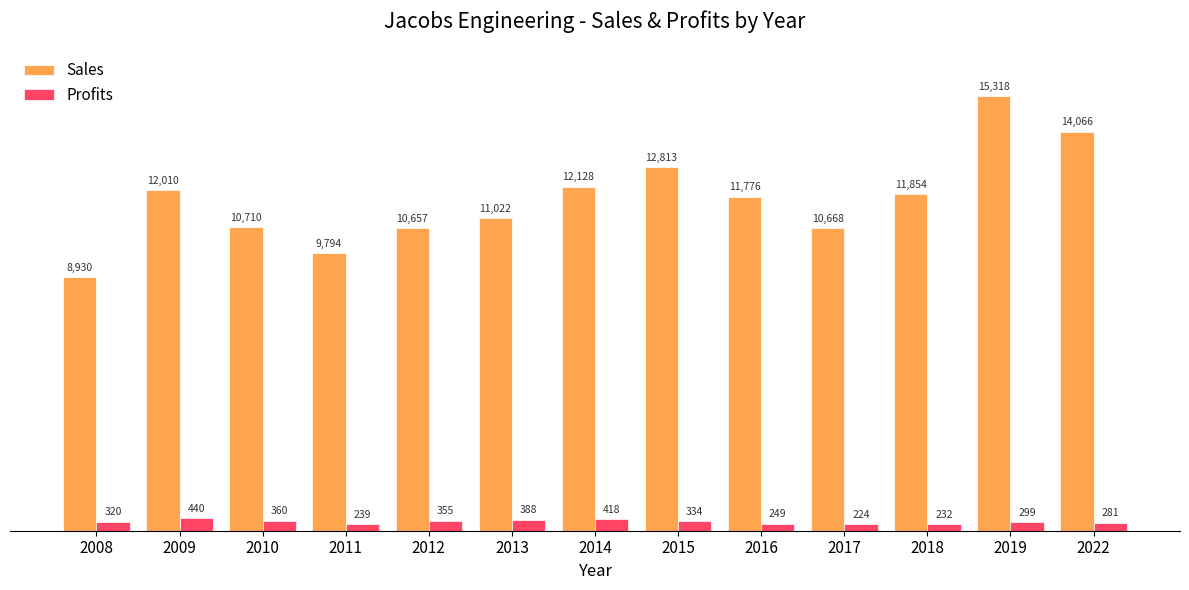

What is the minimum value shown in the chart?

223.8